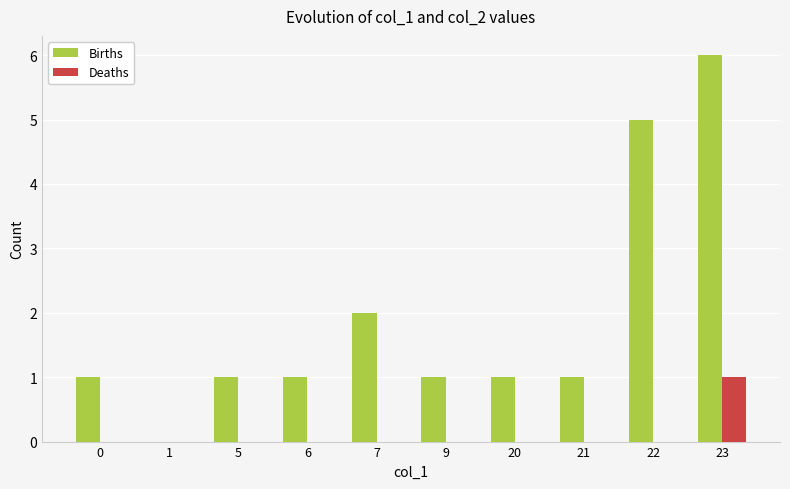

Which series changed the most between 0 and 22?

Births